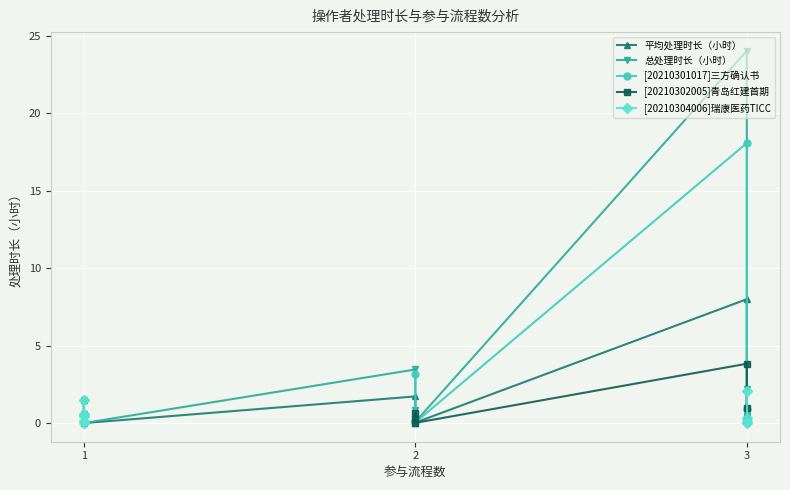

What are all the series names shown in the legend?

平均处理时长（小时）, 总处理时长（小时）, [20210301017]三方确认书, [20210302005]青岛红建首期, [20210304006]瑞康医药TICC